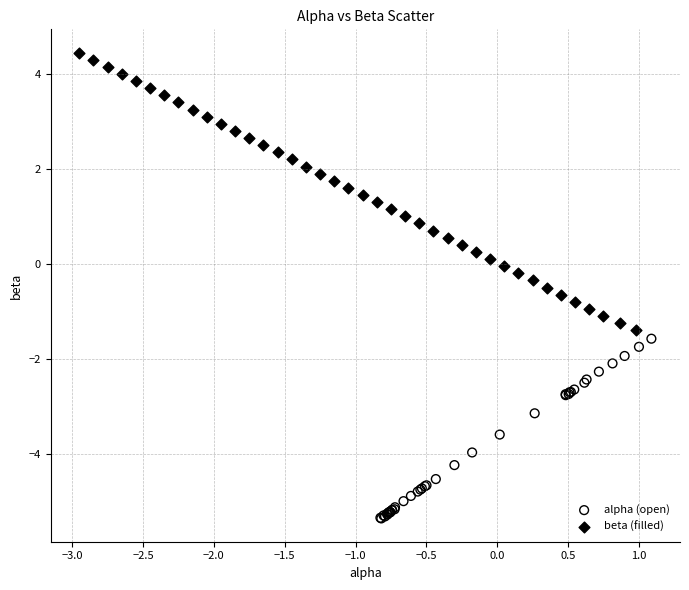

Which series has the largest Y range (max minus min)?

beta (filled)